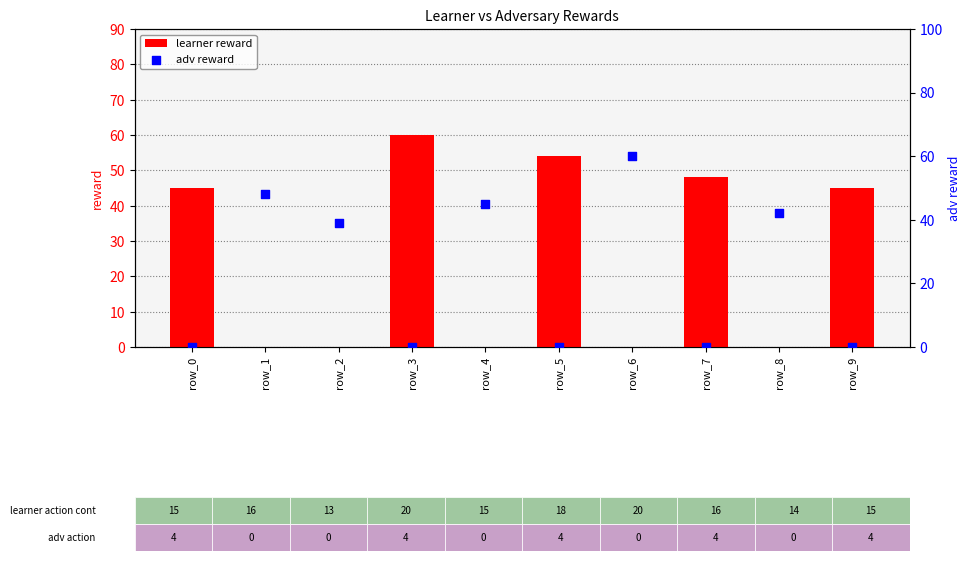

At which category is the sum across all series the highest?

row_3